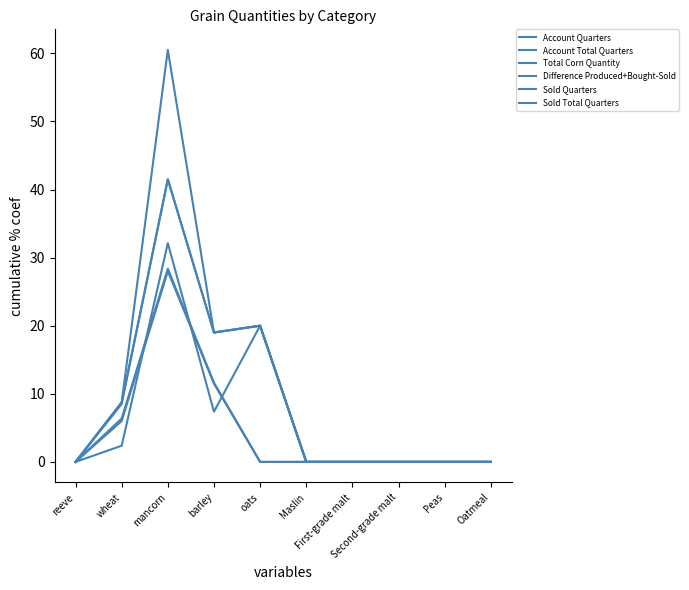

At Oatmeal, list the series in order from largest to smallest.

Account Quarters, Account Total Quarters, Total Corn Quantity, Difference Produced+Bought-Sold, Sold Quarters, Sold Total Quarters